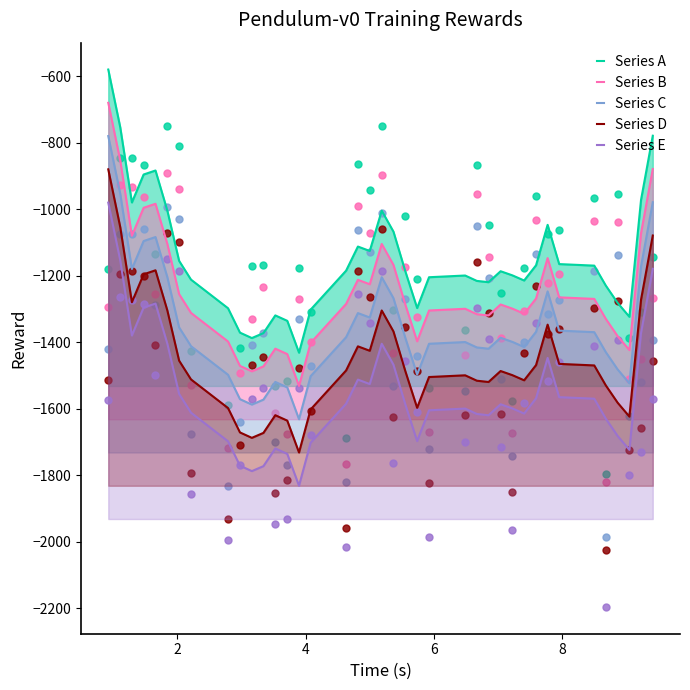

Is the value of Series E at 14 greater than the value of Series B at 0?

No